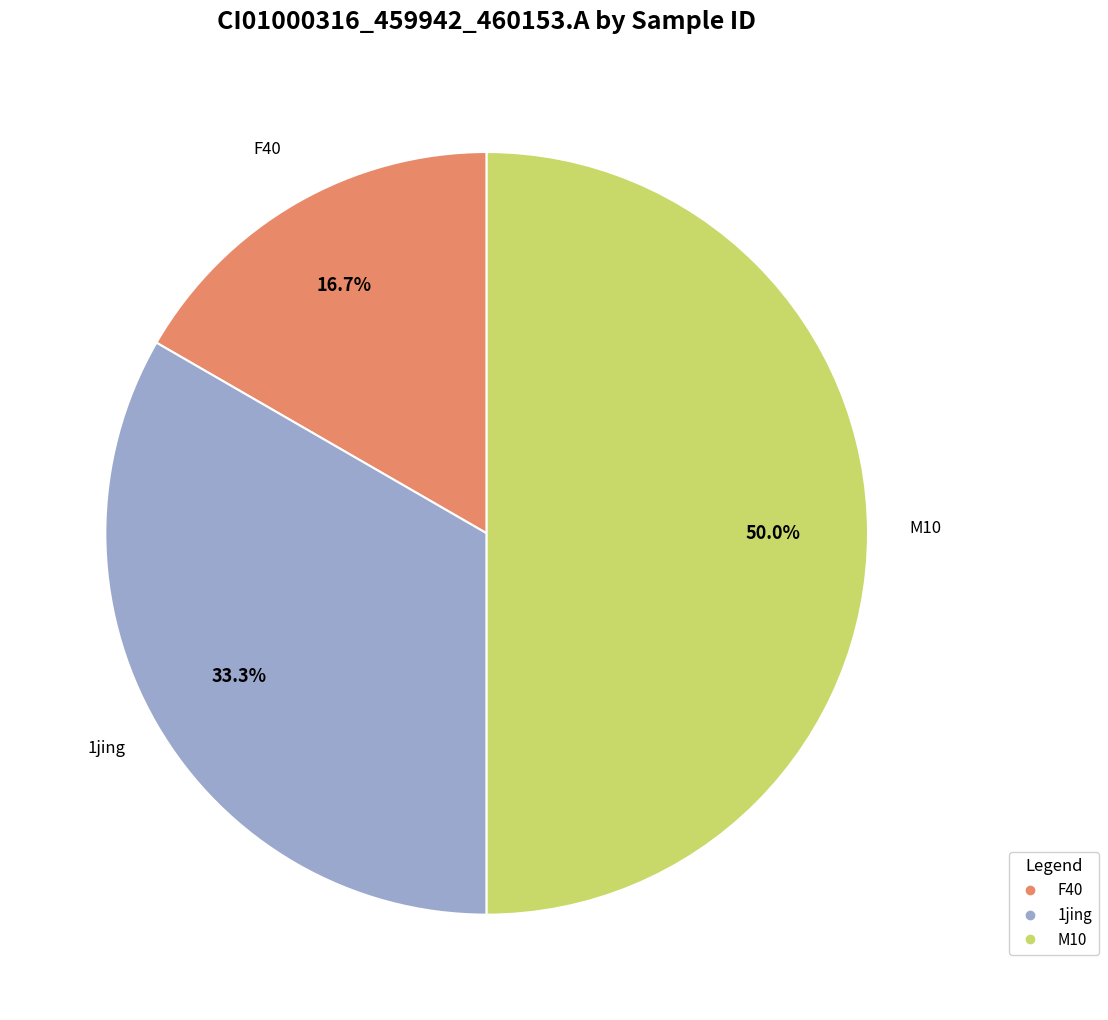

Count the number of slices in the pie.

3